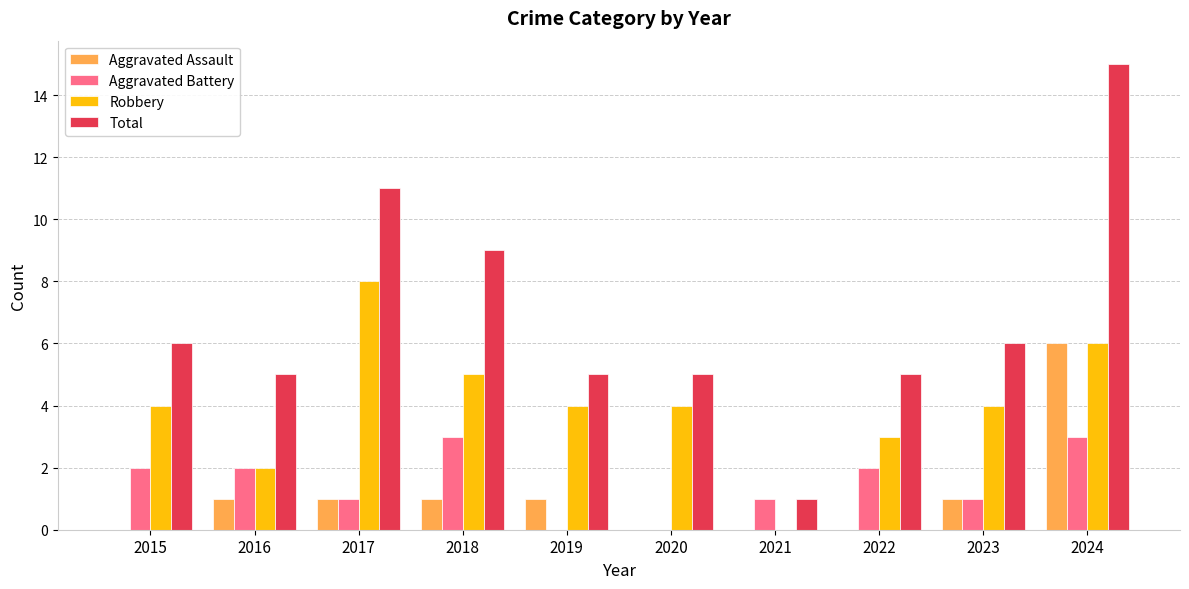

What is the sum of all Total values?

68